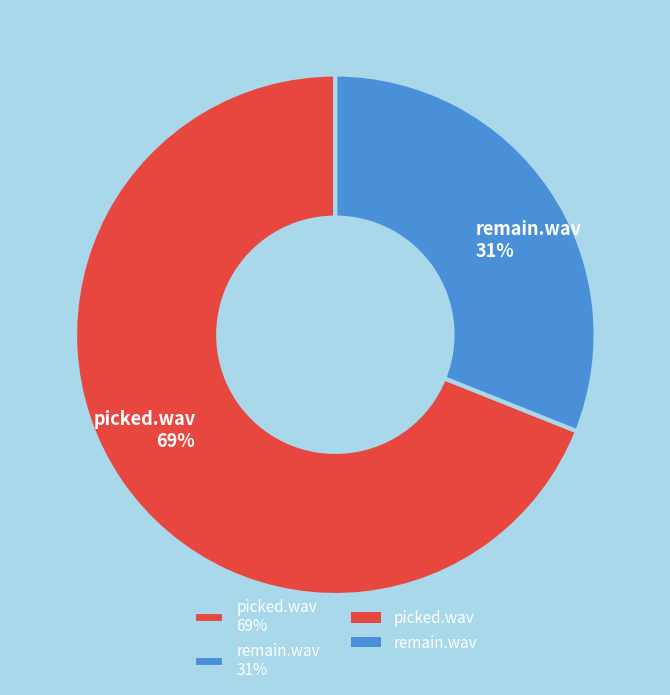

To the nearest percent, what is the difference between the picked.wav and remain.wav slice percentages?

38%